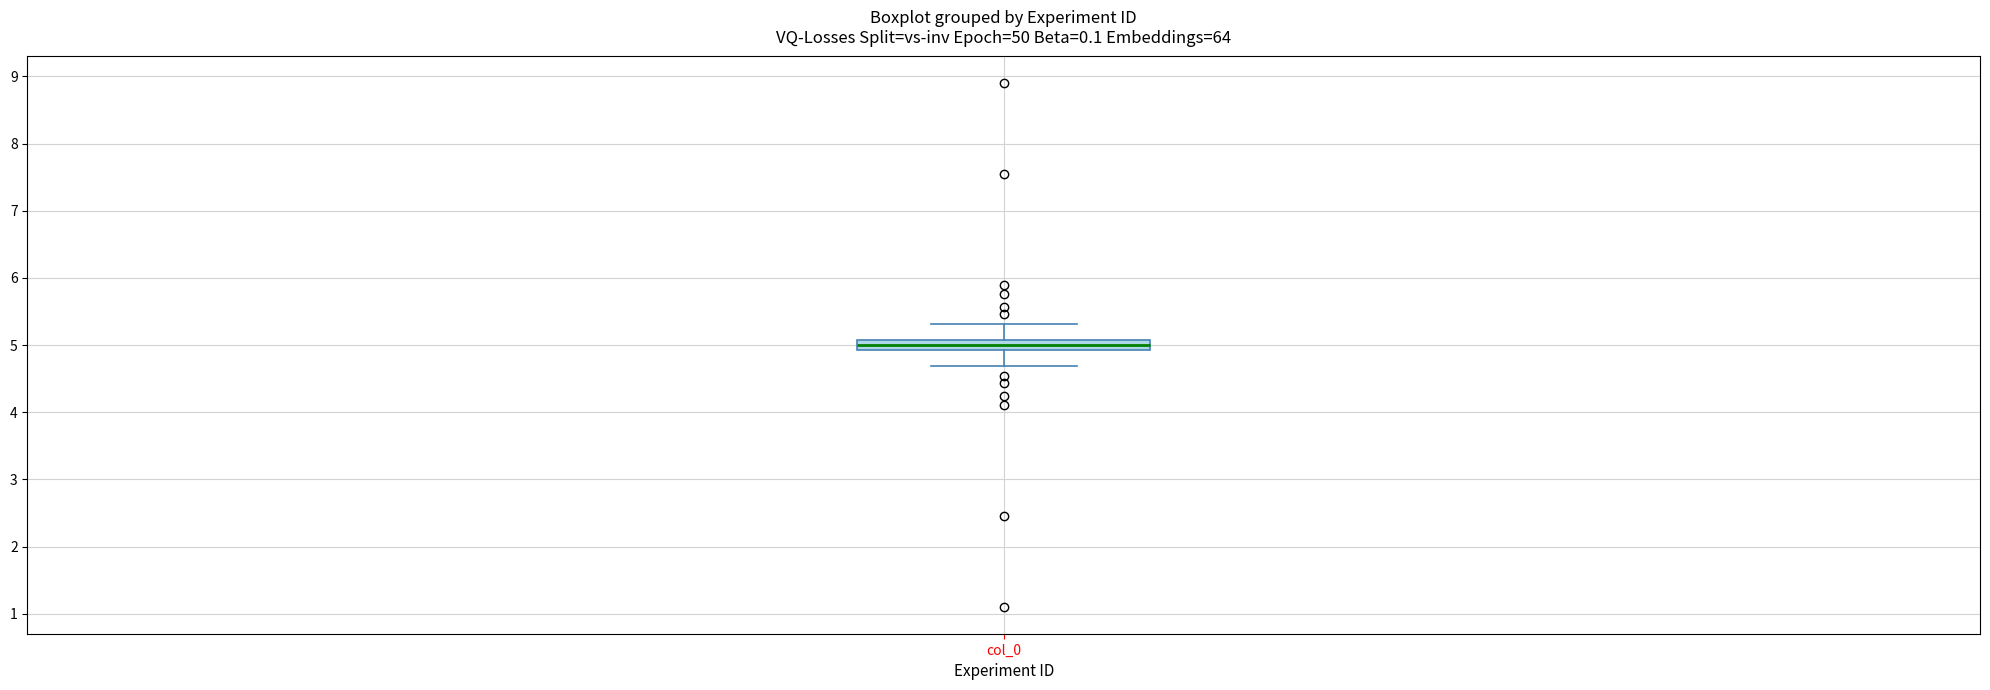

Transcribe this box plot: give where the median line is, the range the box spans, and where the two whiskers end, as read against the y-axis. The values are not printed on the chart, so give them approximately, as read against the axis.

median 5.0, box 4.9 to 5.1, whiskers 4.7 to 5.3